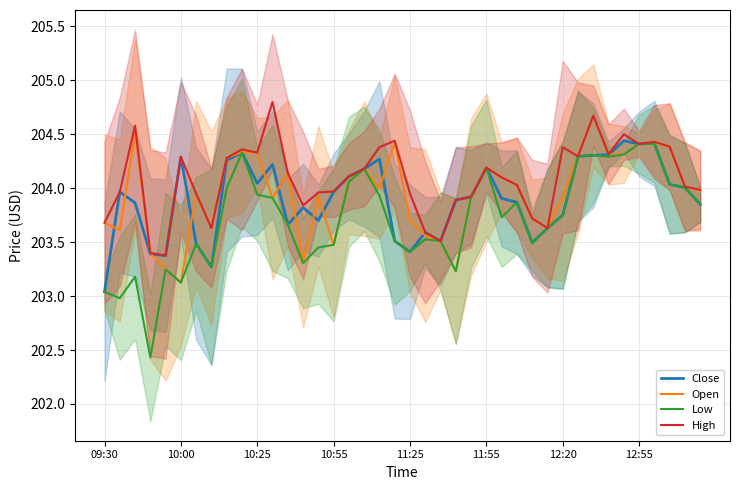

True or false: High and Close cross at least once.

False